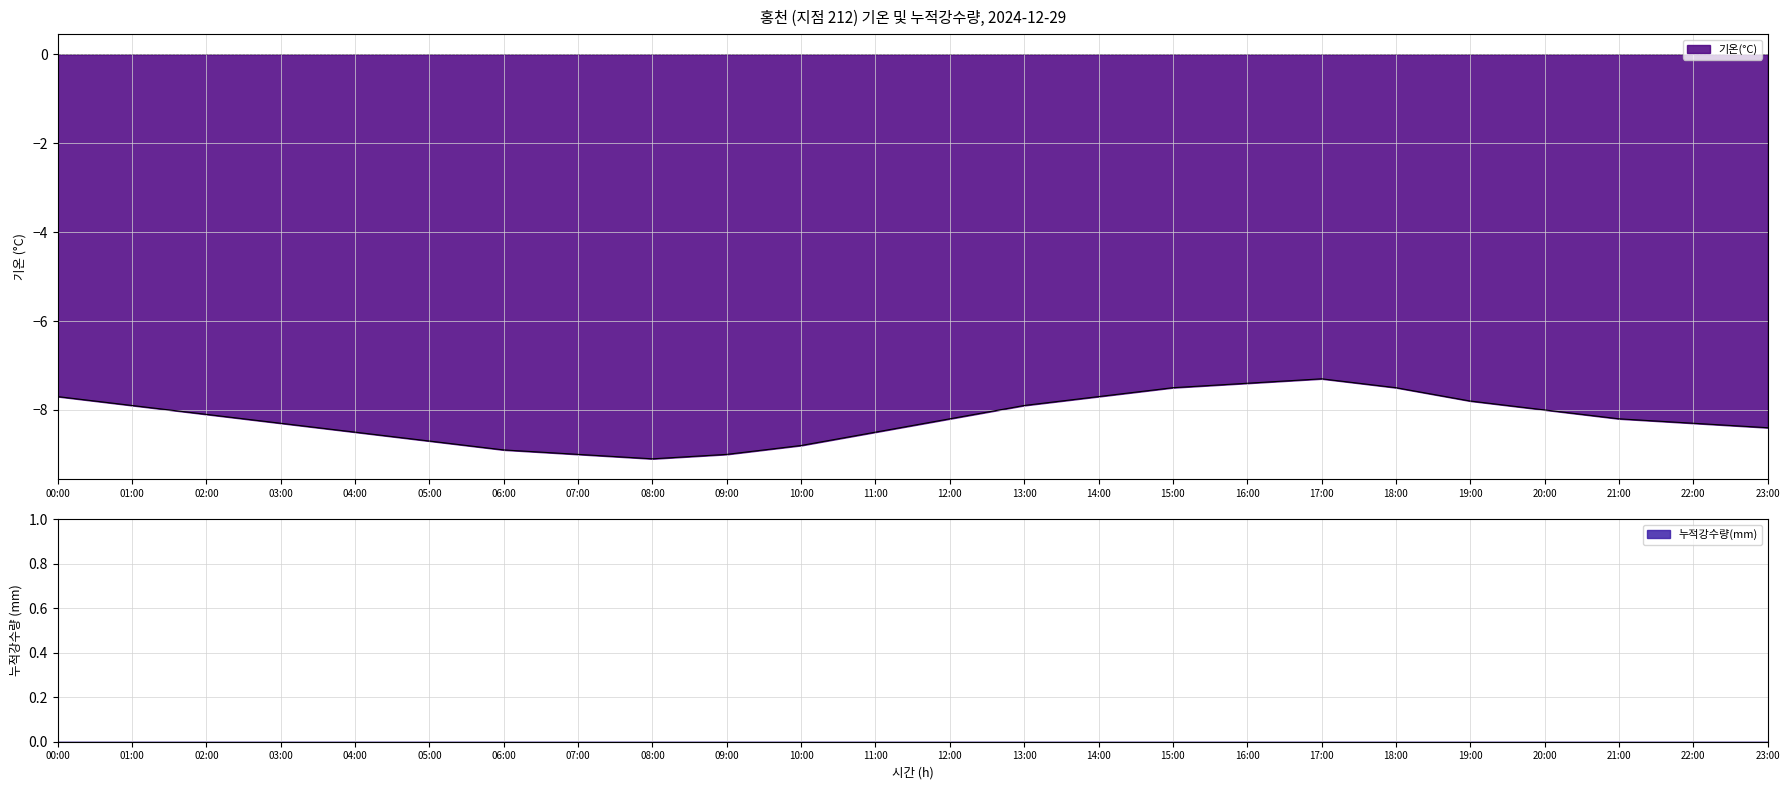

Which category has the highest value across all series?

17:00